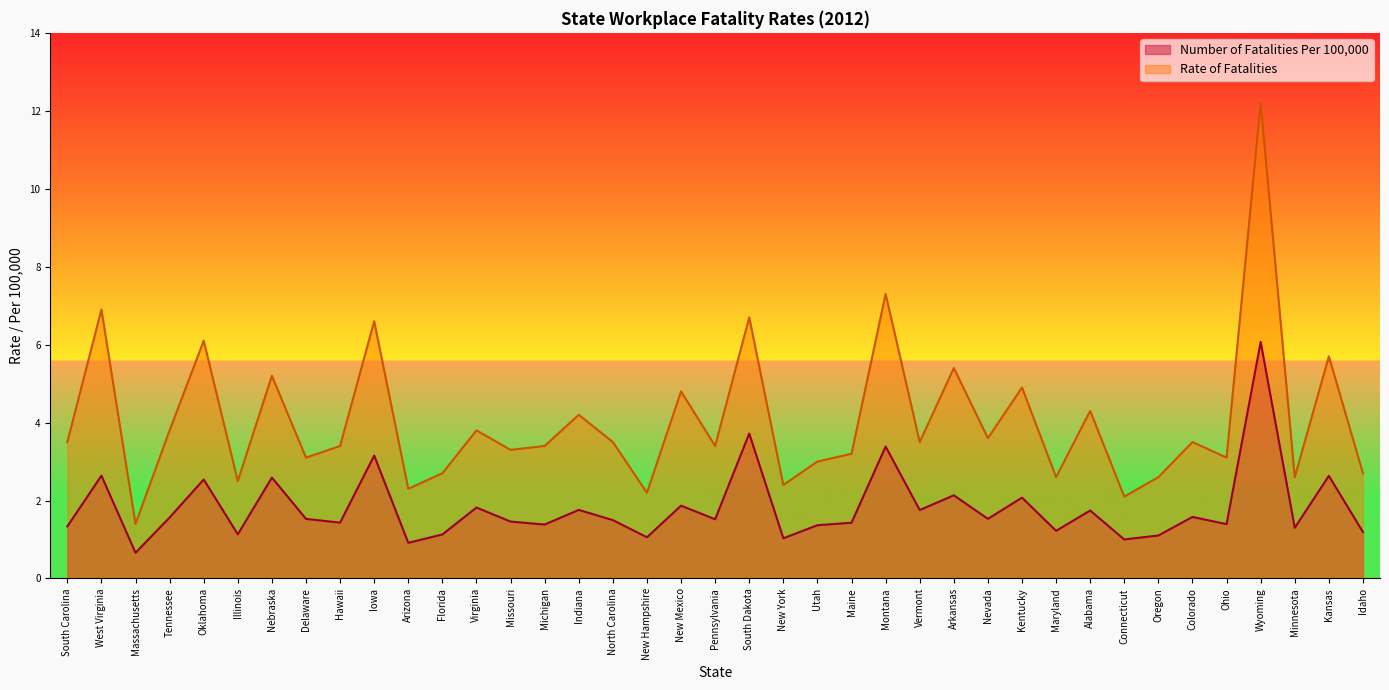

Which series has the largest total across all categories?

Rate of Fatalities